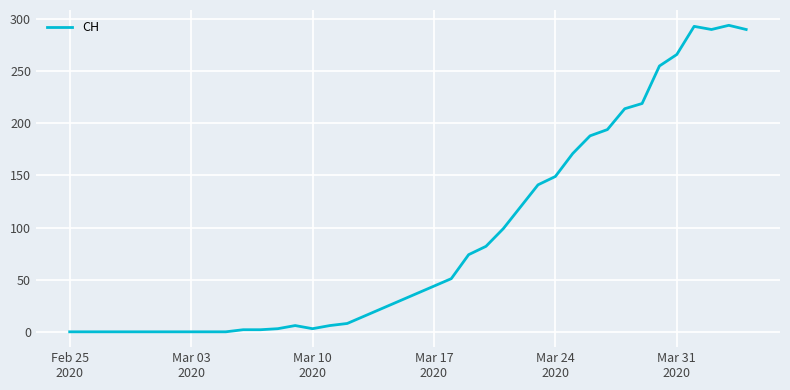

What is the difference between the maximum and minimum values?

294